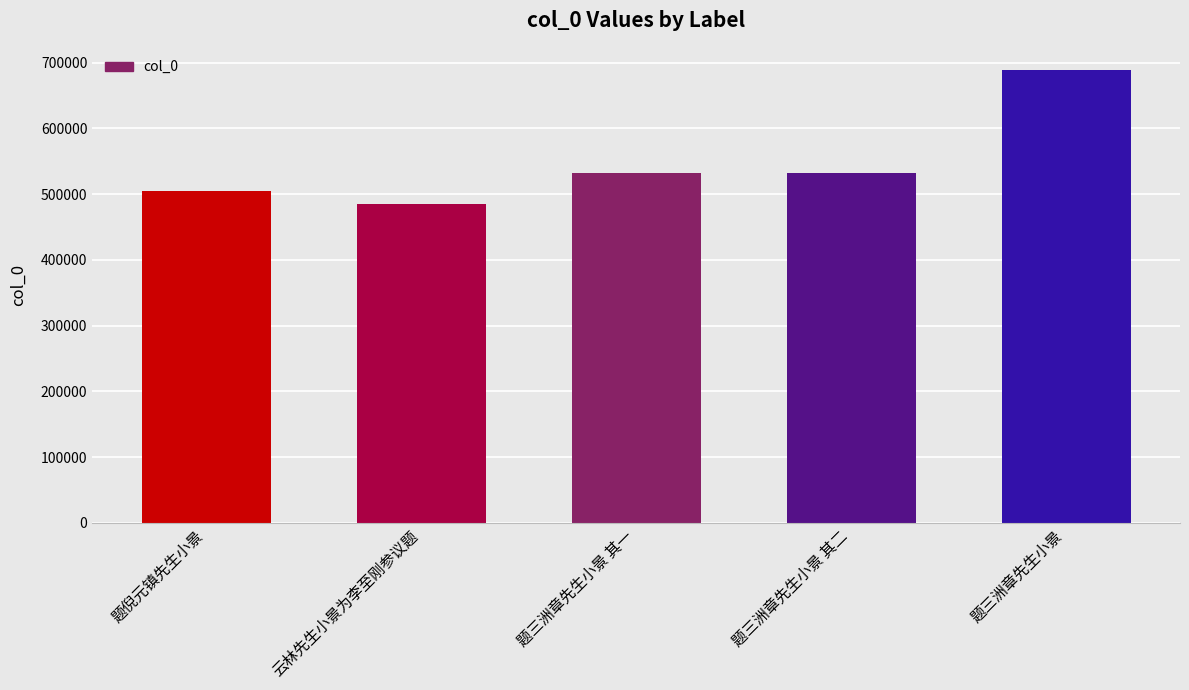

Which category has the lowest value across all series?

云林先生小景为李至刚参议题